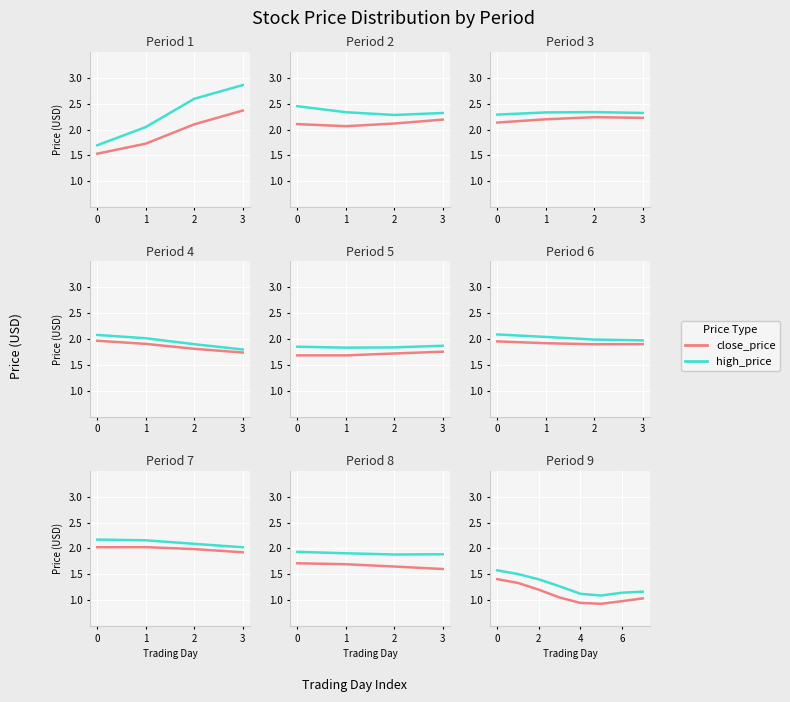

True or false: close_price and high_price cross at least once.

False